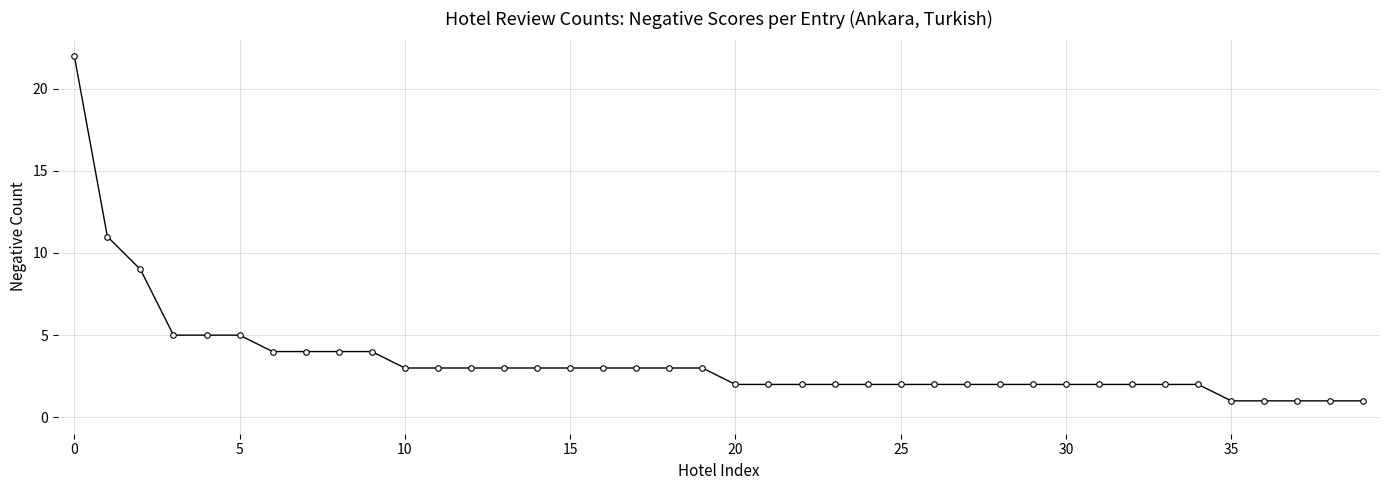

What is the maximum value shown in the chart?

22